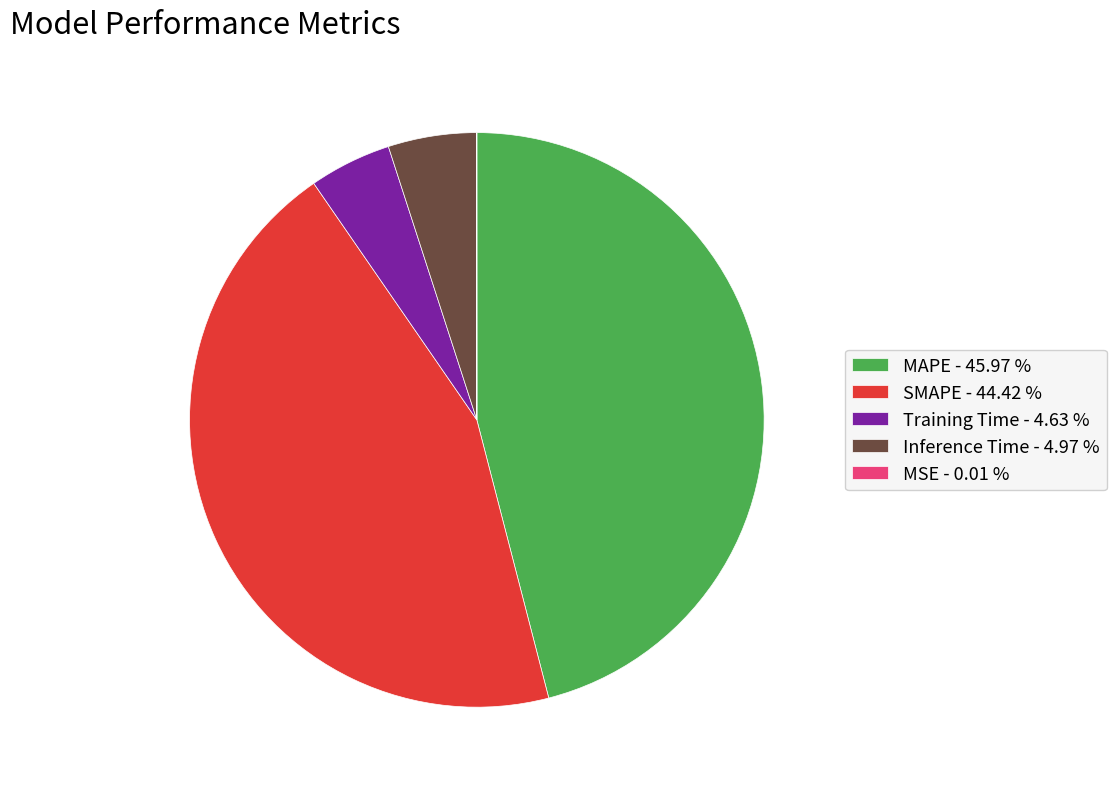

Which slice is the largest?

MAPE